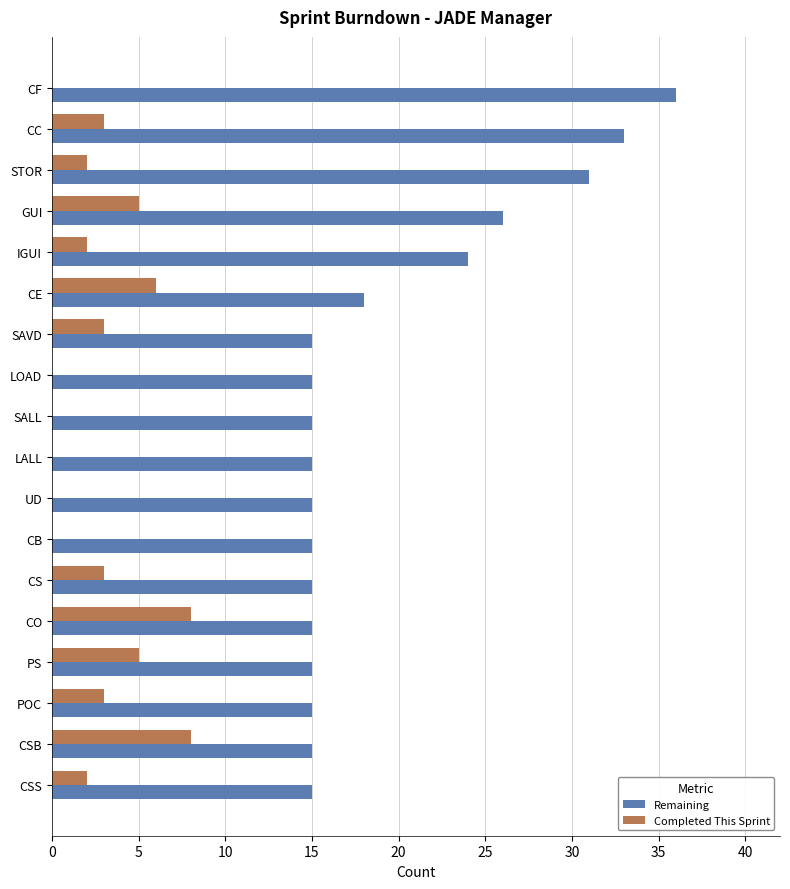

What is the average value of the Remaining series?

19